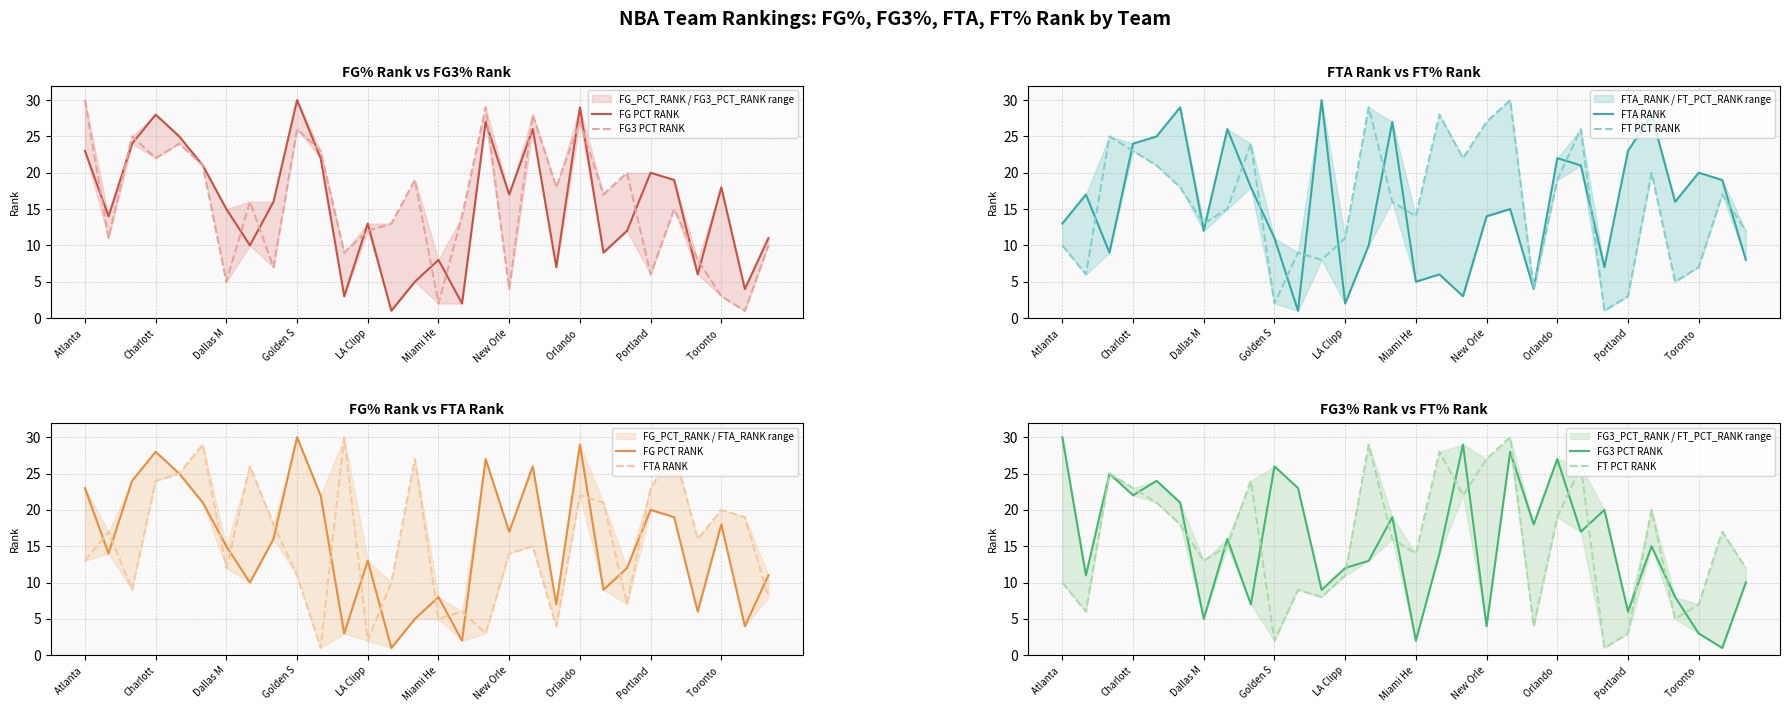

What is the difference between the second highest and minimum values in the FT PCT RANK series?

28